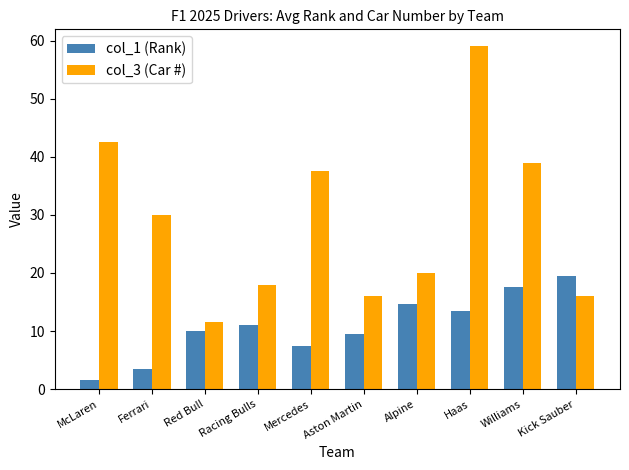

Reading right to left, list all the values displayed in this chart.

col_1 (Rank): 19.5	17.5	13.5	14.7	9.5	7.5	11.0	10.0	3.5	1.5
col_3 (Car #): 16.0	39.0	59.0	20.0	16.0	37.5	18.0	11.5	30.0	42.5